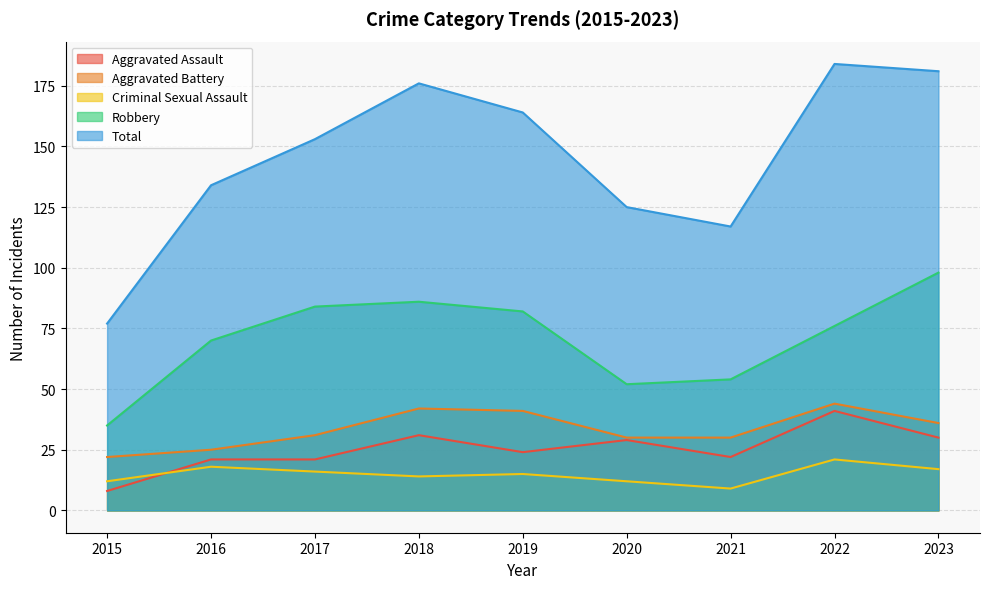

What is the maximum value shown in the chart?

184